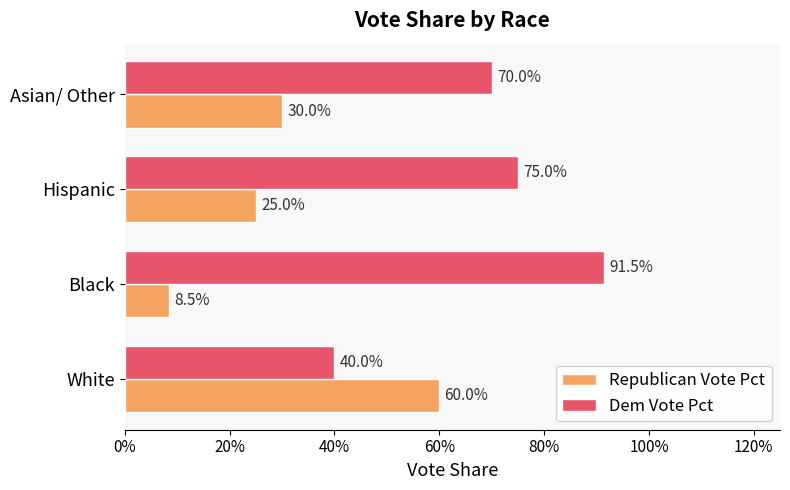

Which series has the widest spread of values?

Republican Vote Pct